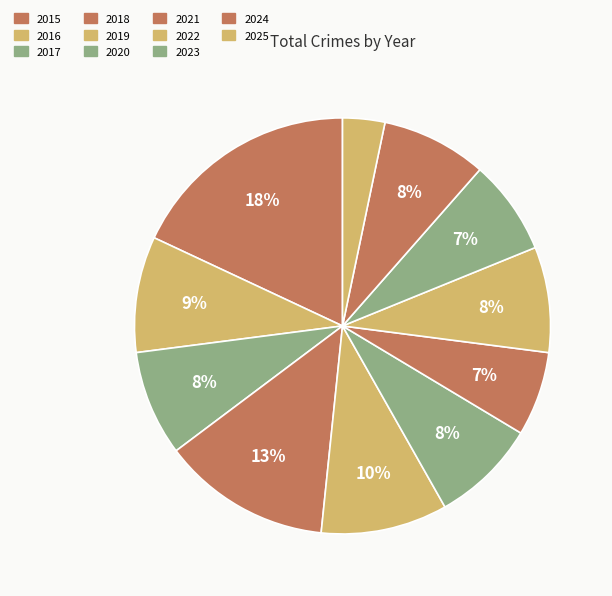

Count the number of slices in the pie.

11